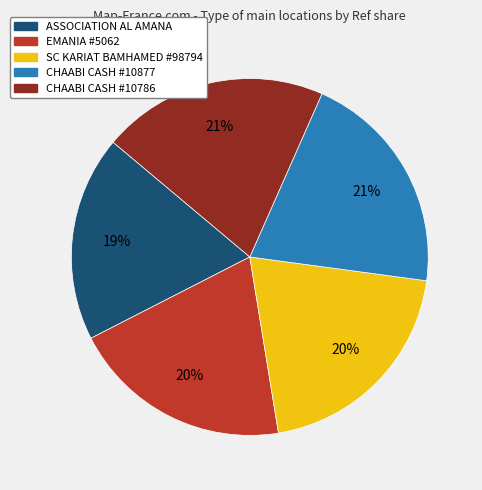

Is it true that EMANIA #5062 is 20% of the pie?

True